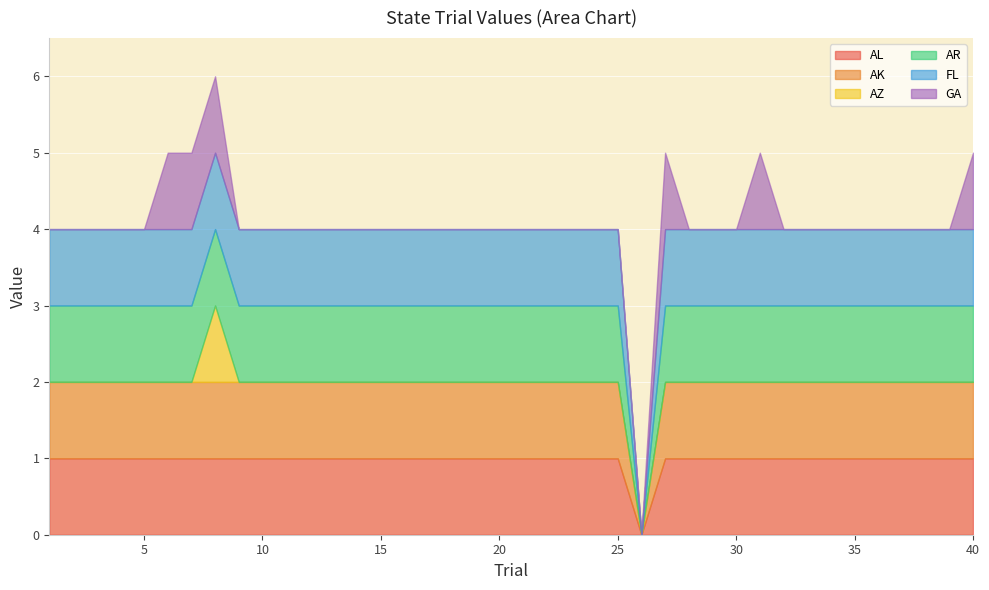

At which category does the chart reach its minimum across all series?

26